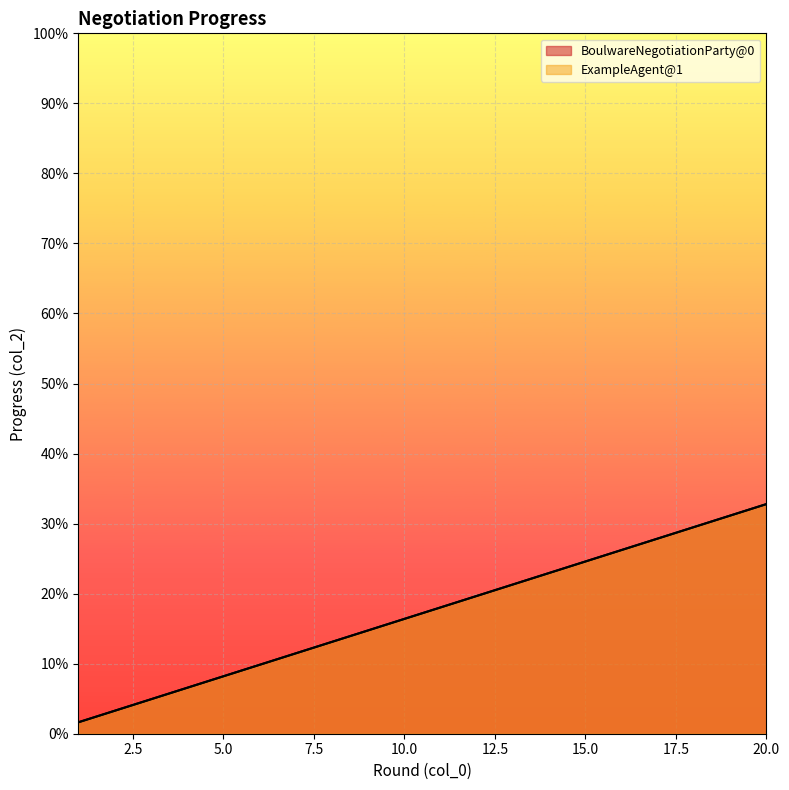

Rank the series at 2 from lowest to highest value.

BoulwareNegotiationParty@0, ExampleAgent@1